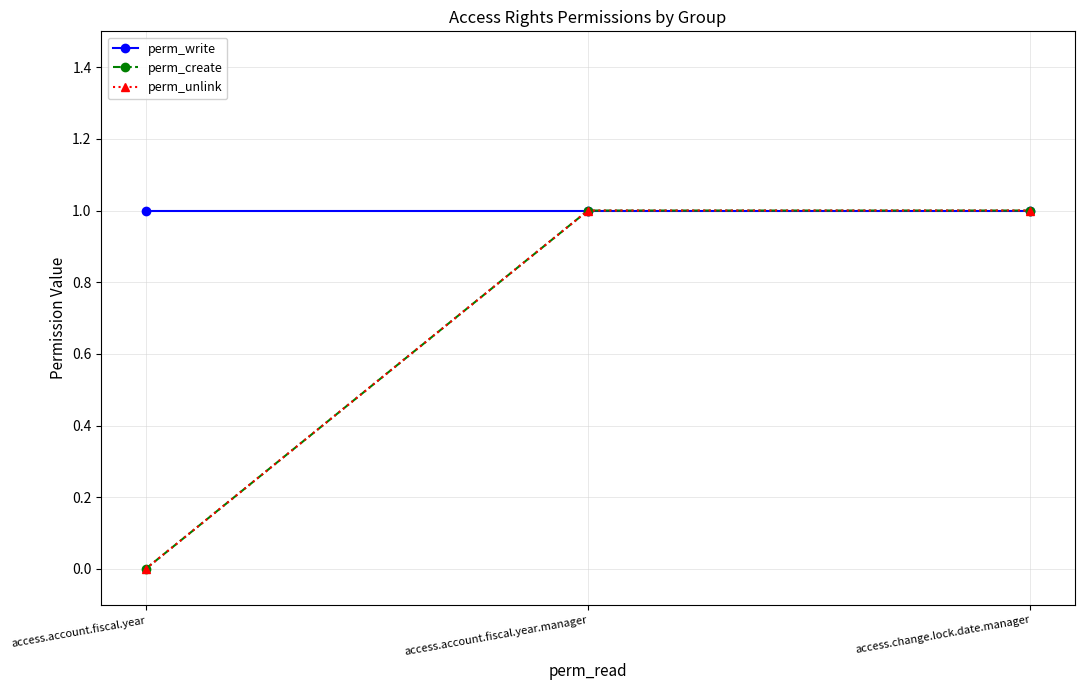

True or false: perm_unlink has a value of 0 at access.change.lock.date.manager.

False